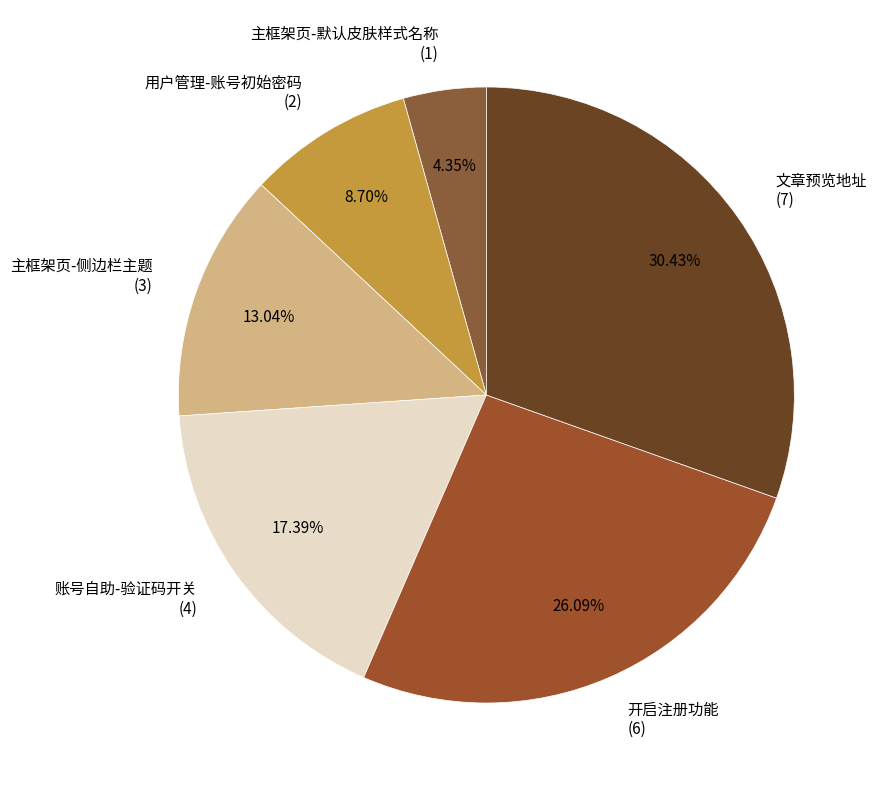

How many slices are in this pie chart?

6